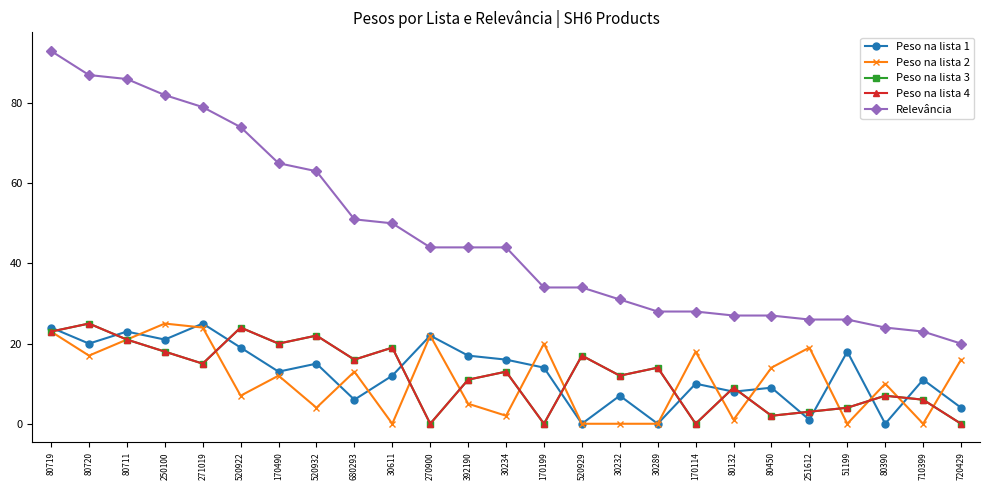

Between 170199 and 80132, which series saw the biggest shift?

Peso na lista 2